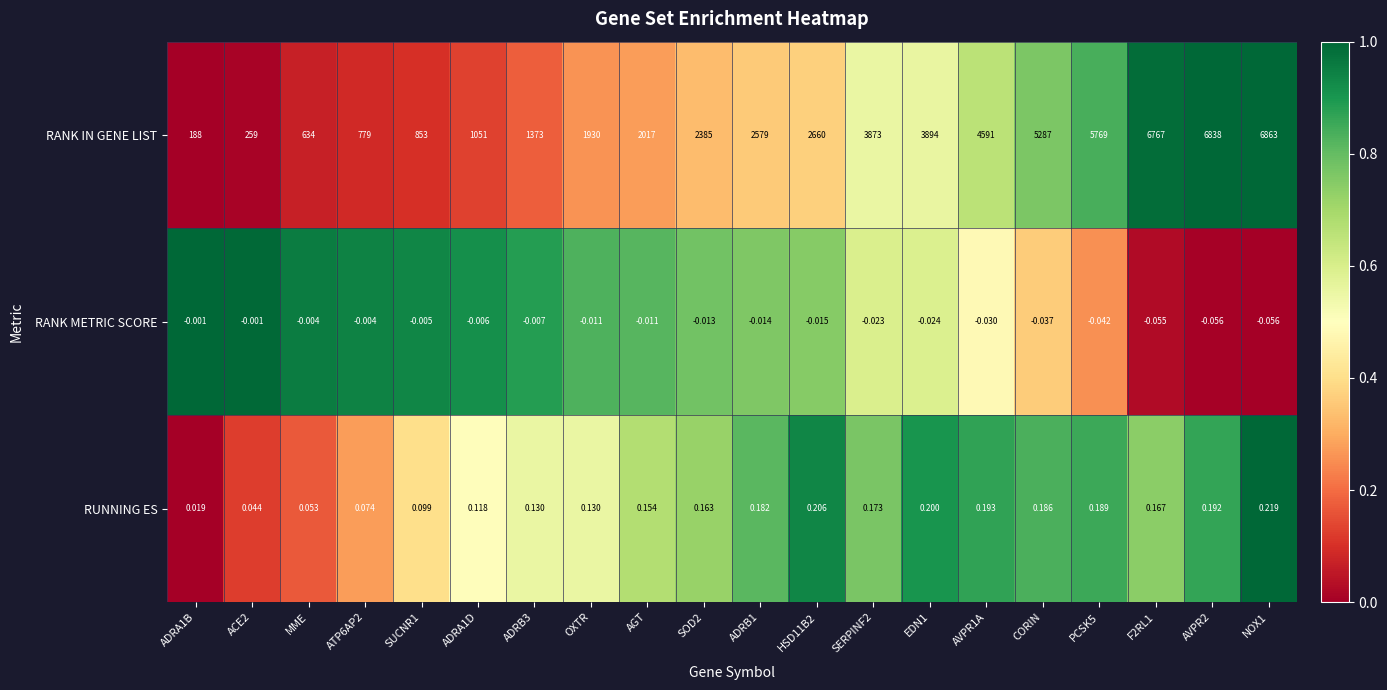

Which series has the largest range (max minus min)?

RANK IN GENE LIST